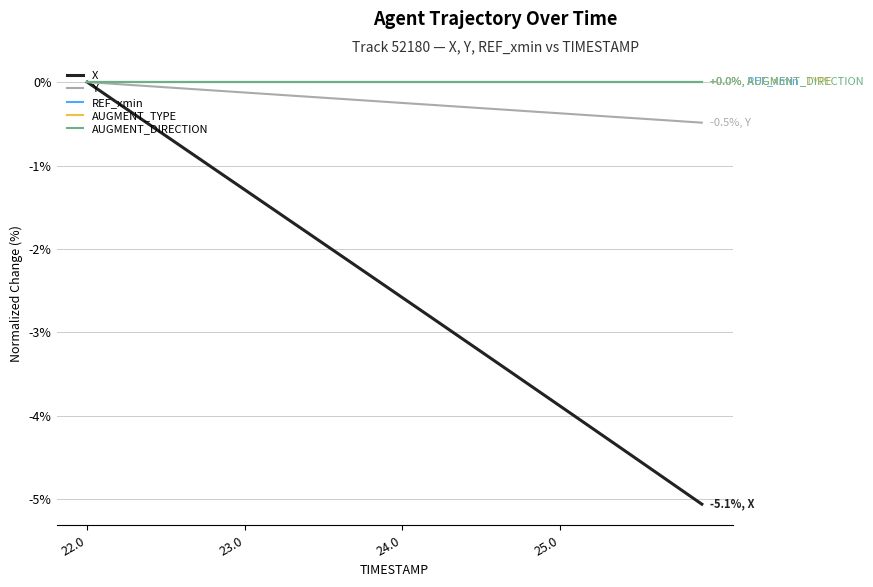

List the series in order of their peak value, lowest first.

X, Y, REF_xmin, AUGMENT_TYPE, AUGMENT_DIRECTION